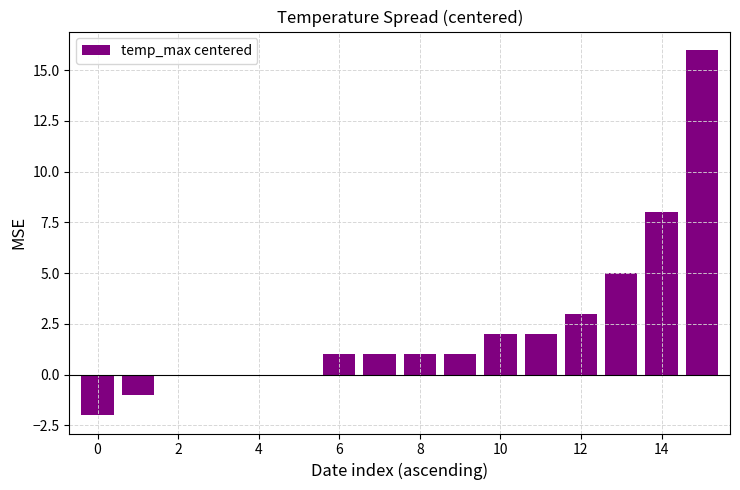

What is the maximum value shown in the chart?

16